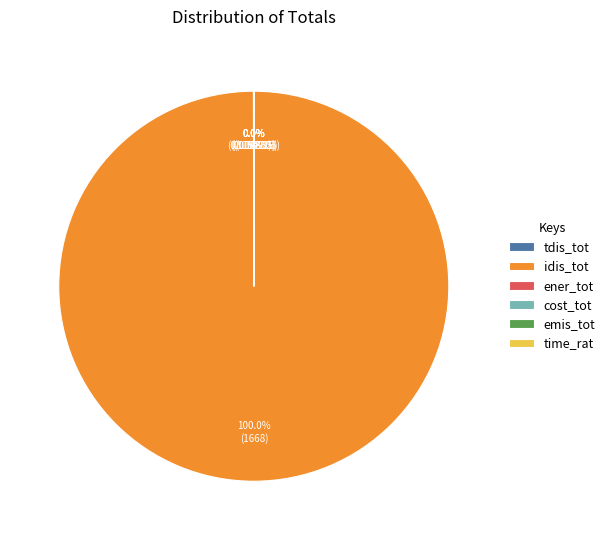

Which category has the biggest portion of the pie?

idis_tot